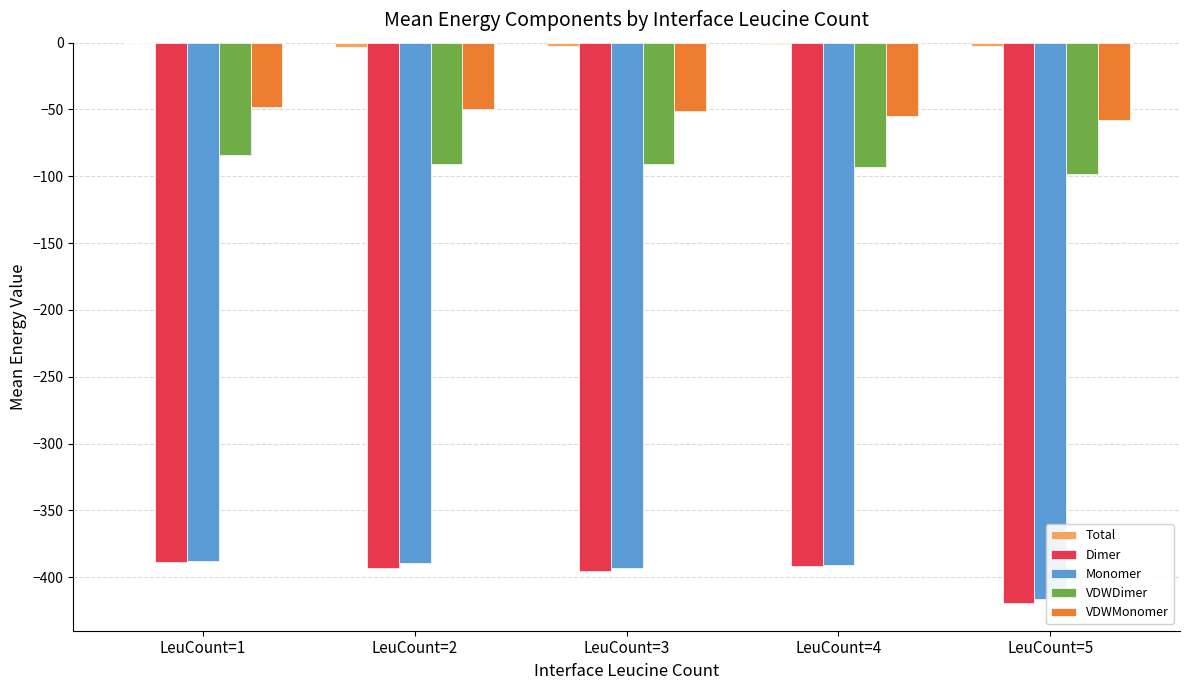

What is the difference between the second highest and second lowest values in the VDWDimer series?

2.6